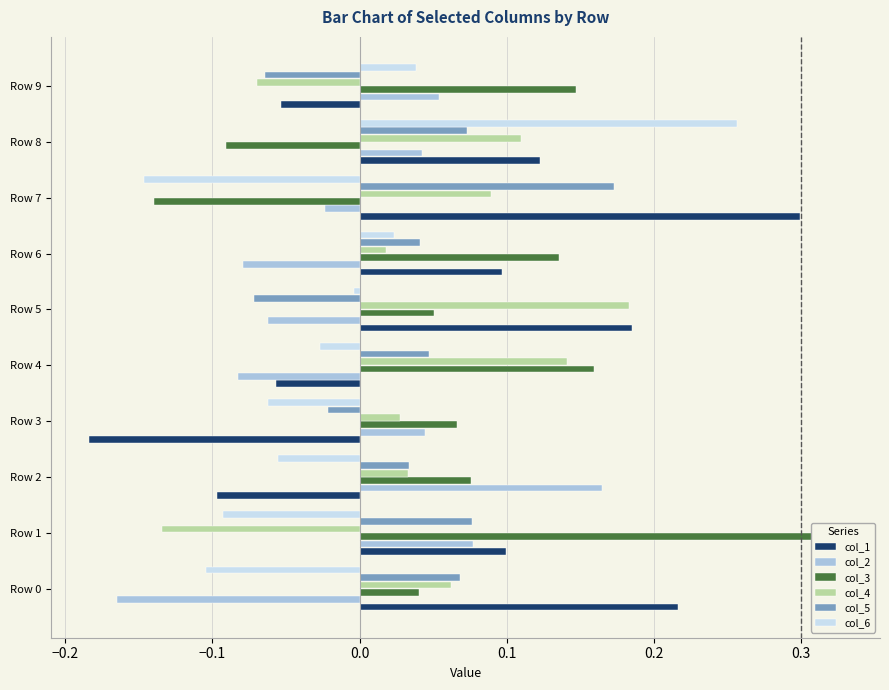

At how many categories does at least one series exceed 0?

10